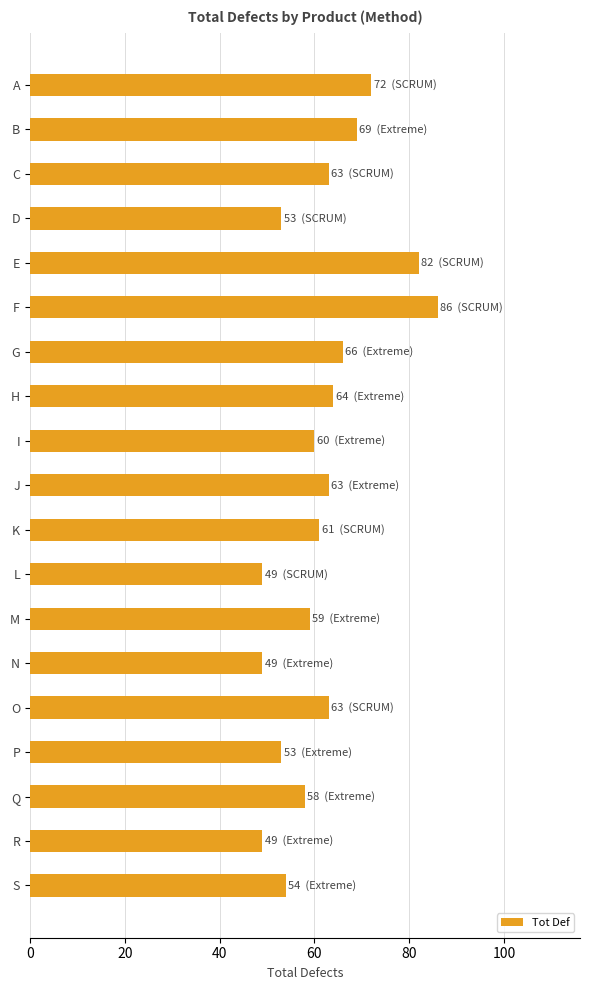

What is the smallest value displayed?

49